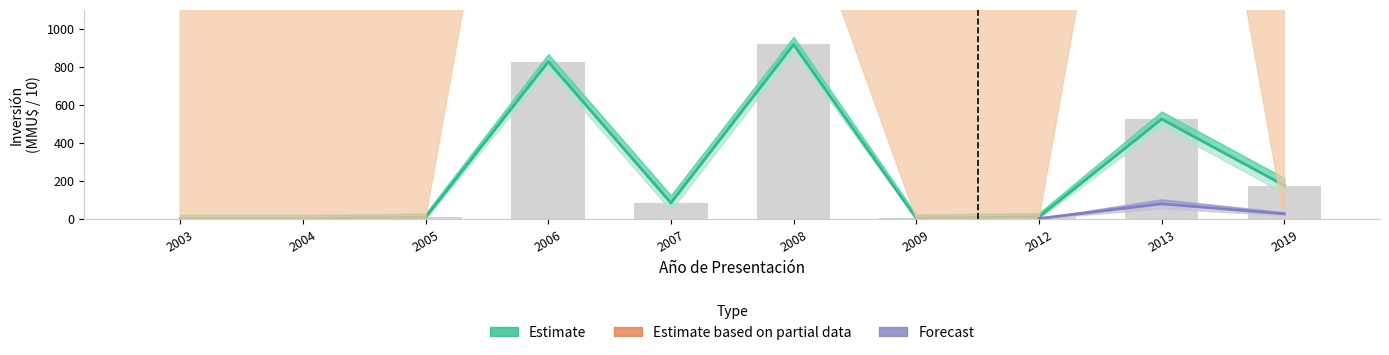

What is the greatest value displayed?

7200.0